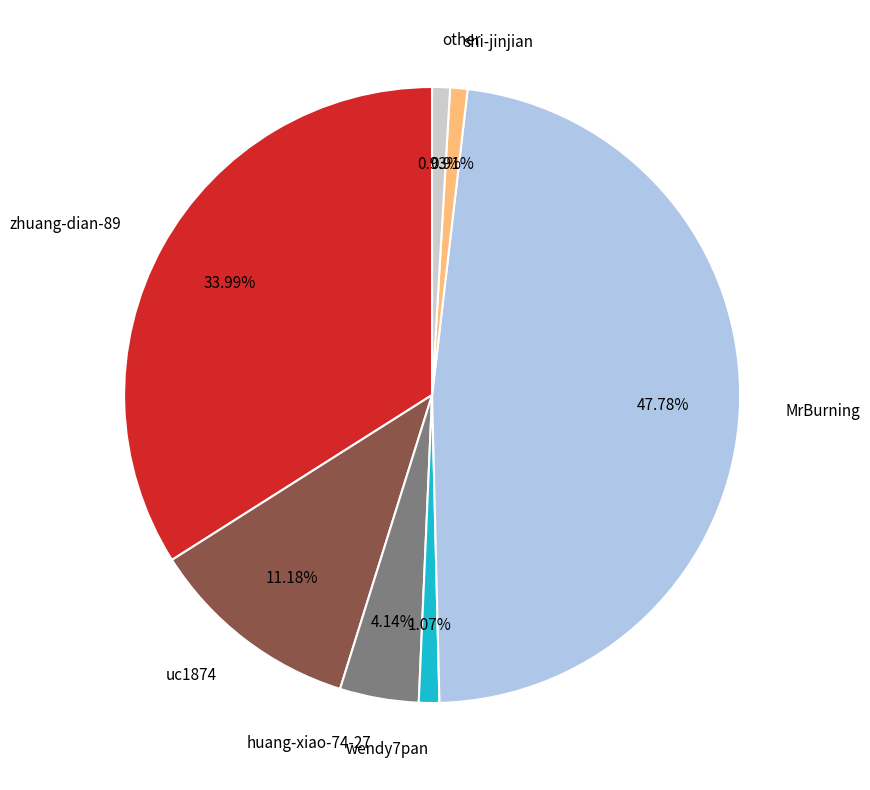

Between uc1874 and wendy7pan, which is larger?

uc1874